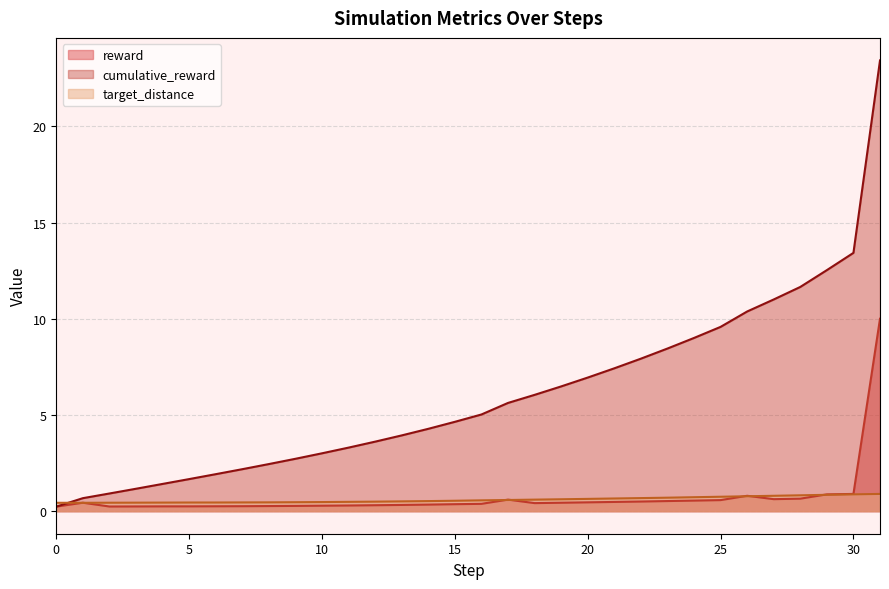

Which series ends up on top after the final intersection of target_distance and cumulative_reward?

cumulative_reward